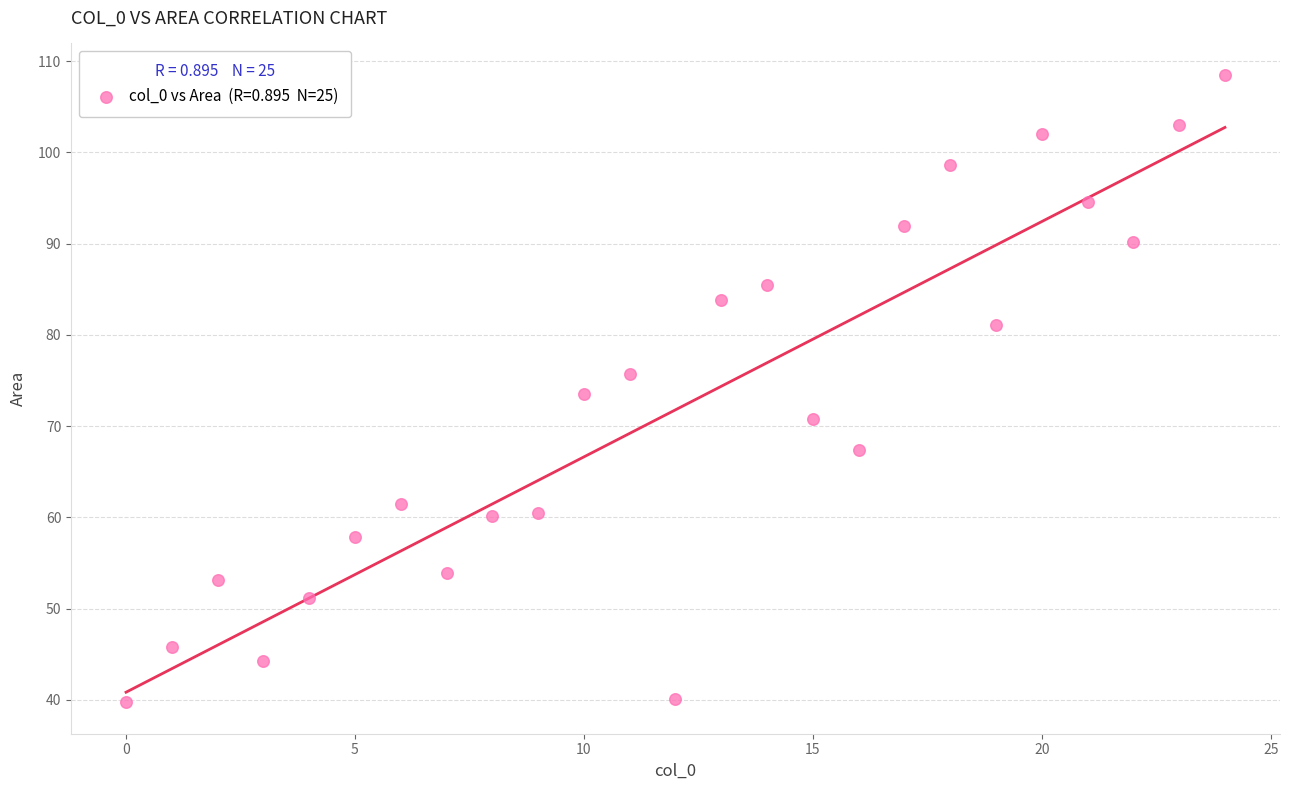

What is the range of Y values (max minus min)?

68.8